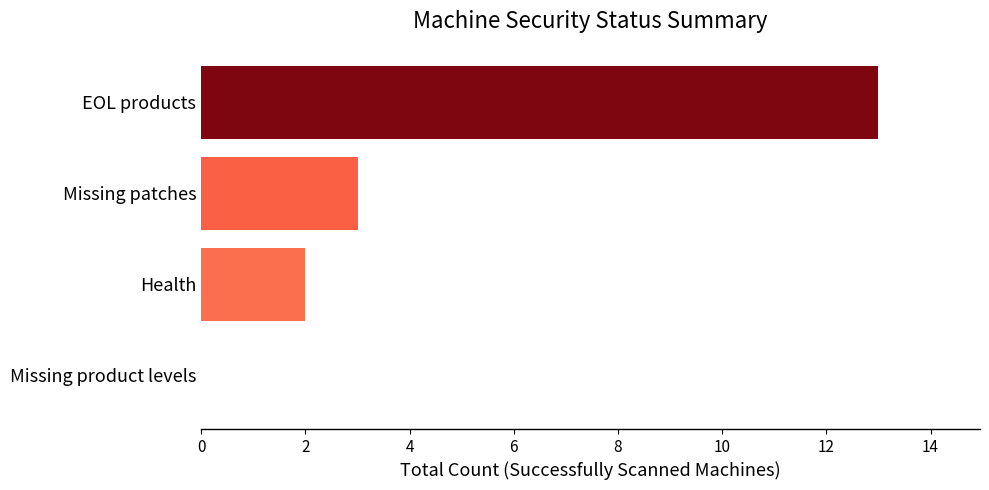

How many data points does each series have?

4